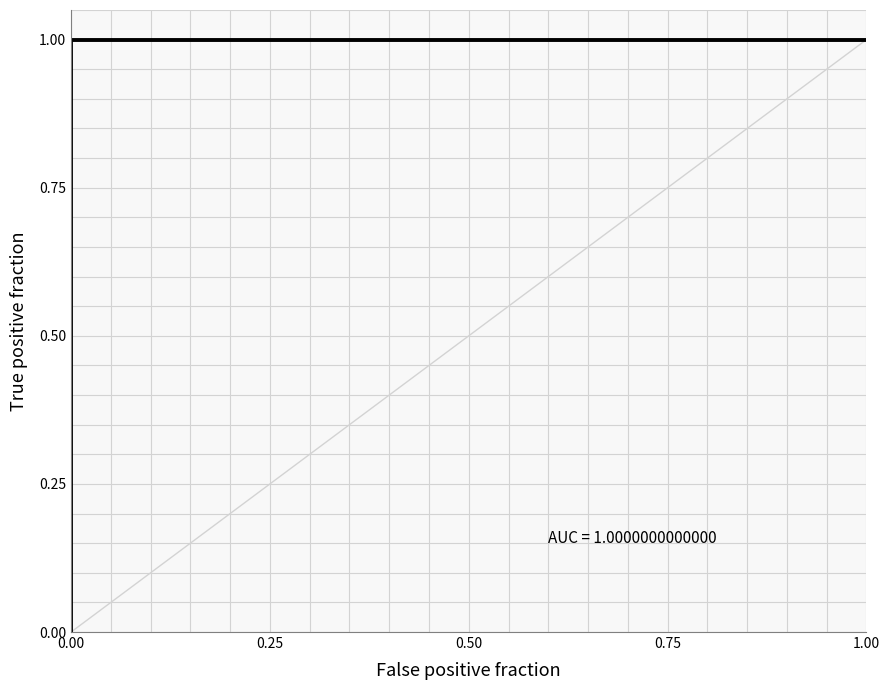

What value does the data have at 1.00?

1